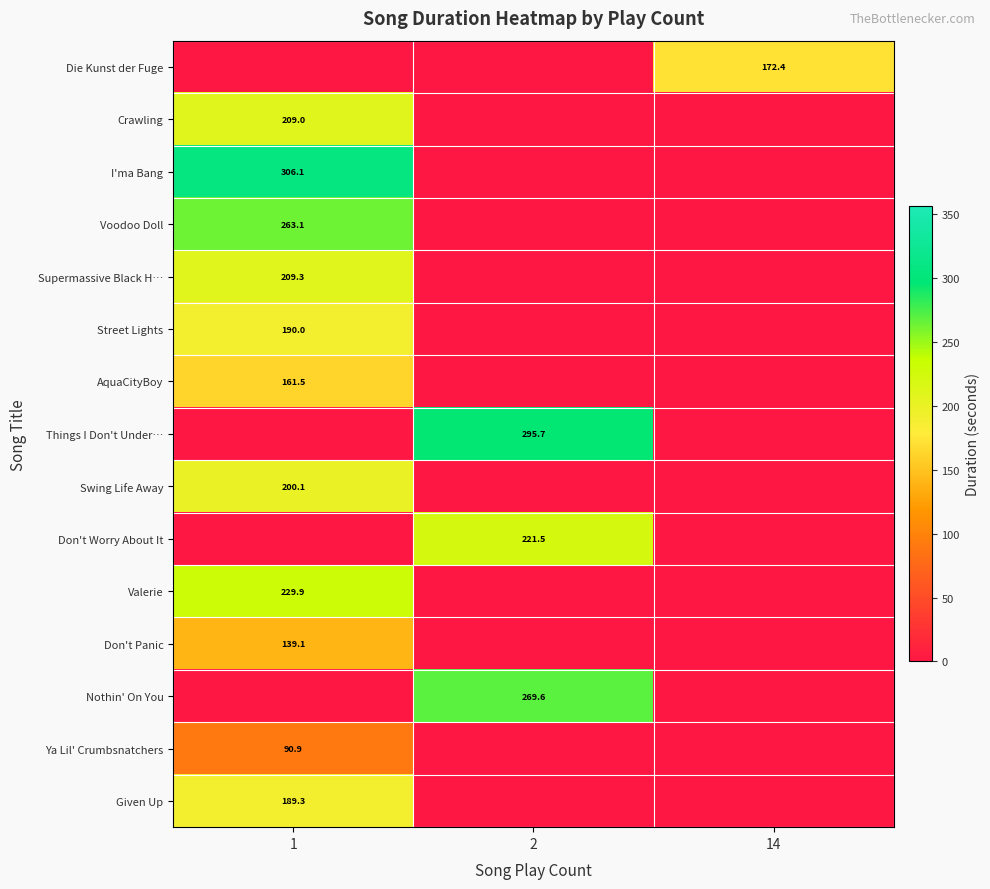

Reading right to left, list all the values displayed in this chart.

row_0: 14=172.4	2=0.0	1=0.0
row_1: 14=0.0	2=0.0	1=209.0
row_2: 14=0.0	2=0.0	1=306.1
row_3: 14=0.0	2=0.0	1=263.1
row_4: 14=0.0	2=0.0	1=209.3
row_5: 14=0.0	2=0.0	1=190.0
row_6: 14=0.0	2=0.0	1=161.5
row_7: 14=0.0	2=295.7	1=0.0
row_8: 14=0.0	2=0.0	1=200.1
row_9: 14=0.0	2=221.5	1=0.0
row_10: 14=0.0	2=0.0	1=229.9
row_11: 14=0.0	2=0.0	1=139.1
row_12: 14=0.0	2=269.6	1=0.0
row_13: 14=0.0	2=0.0	1=90.9
row_14: 14=0.0	2=0.0	1=189.3